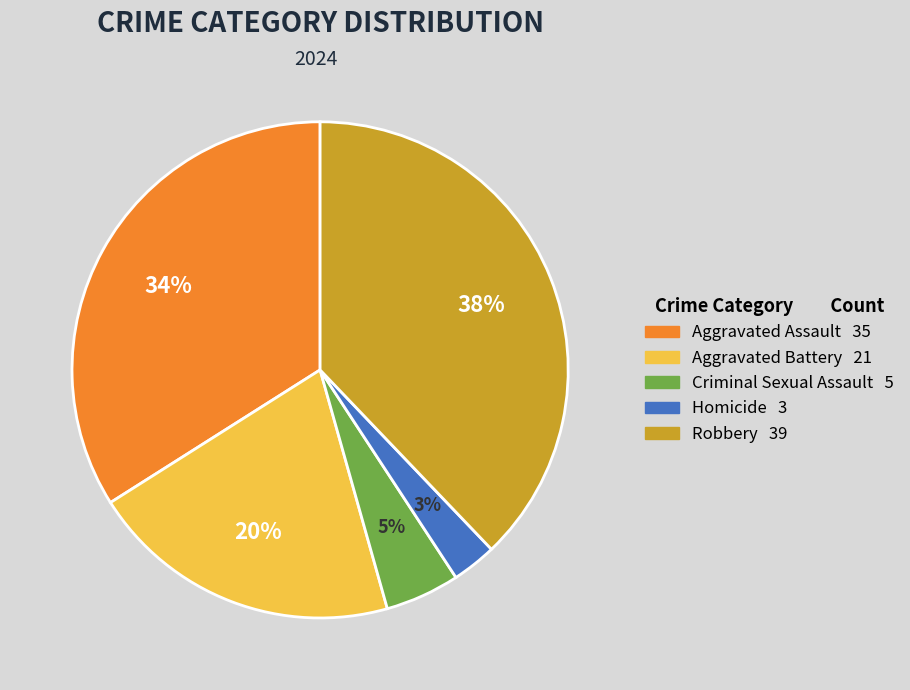

How many segments does this pie chart have?

5